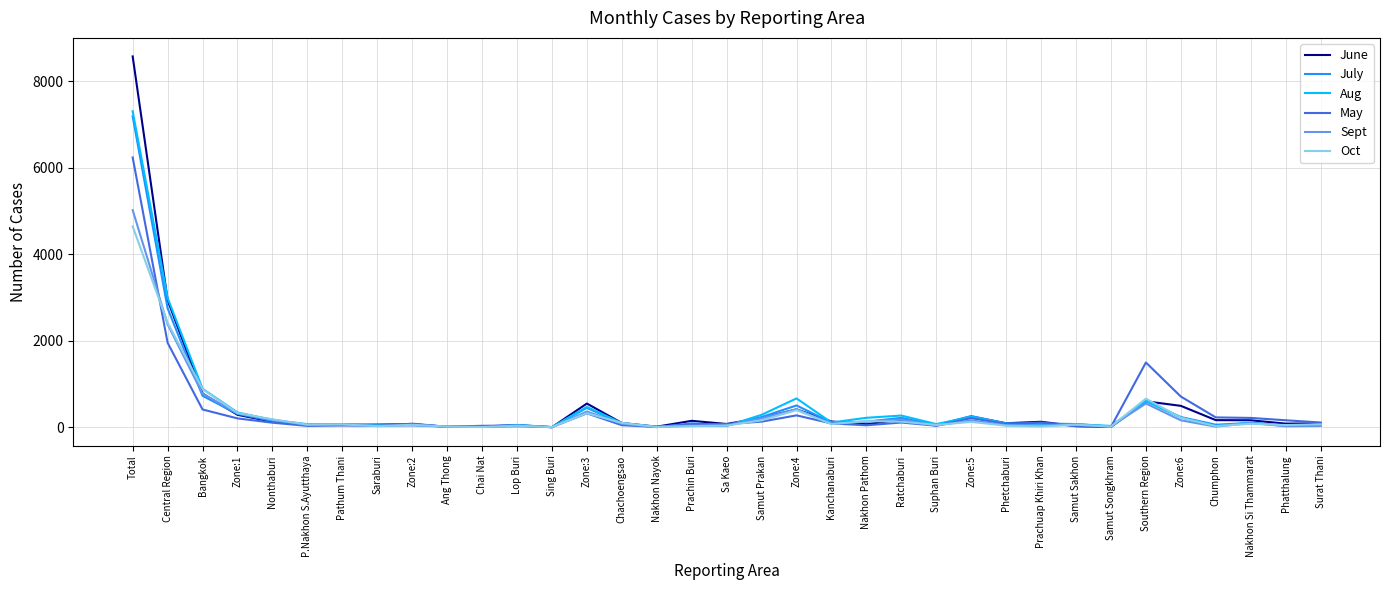

Is the value of June at Nakhon Si Thammarat greater than the value of May at Chai Nat?

Yes